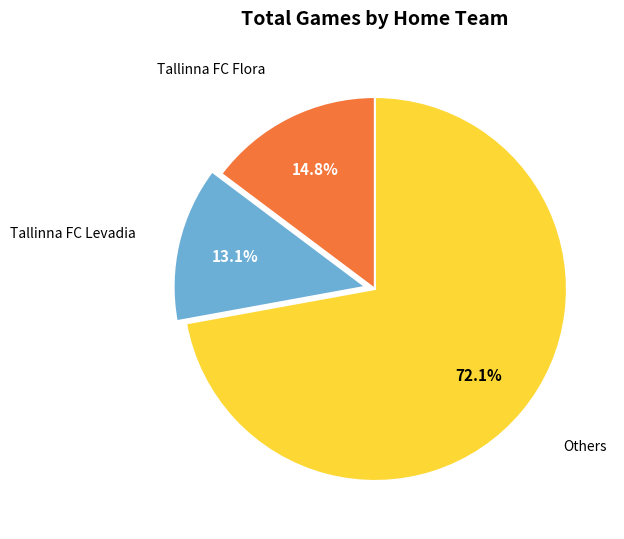

To the nearest percent, what is the average slice percentage?

33%